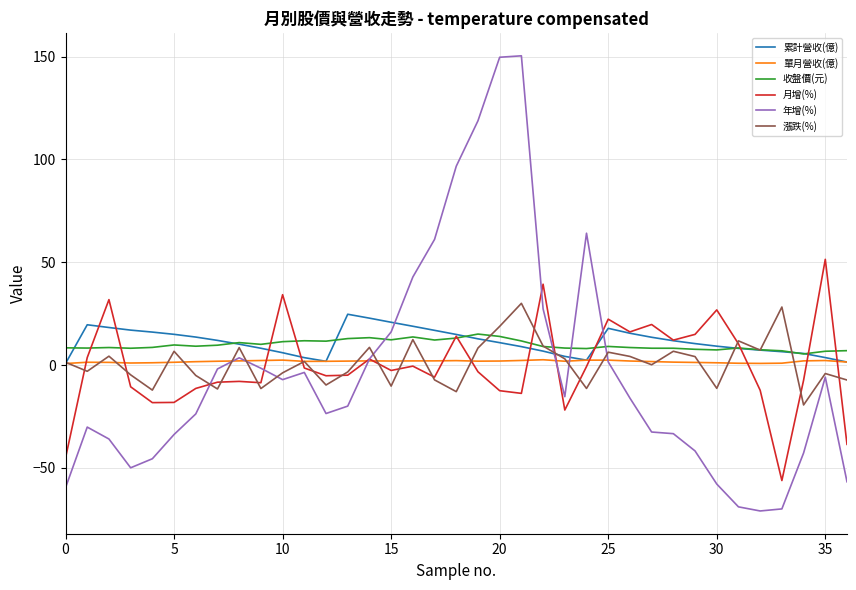

Which series has the widest spread of values?

年增(%)